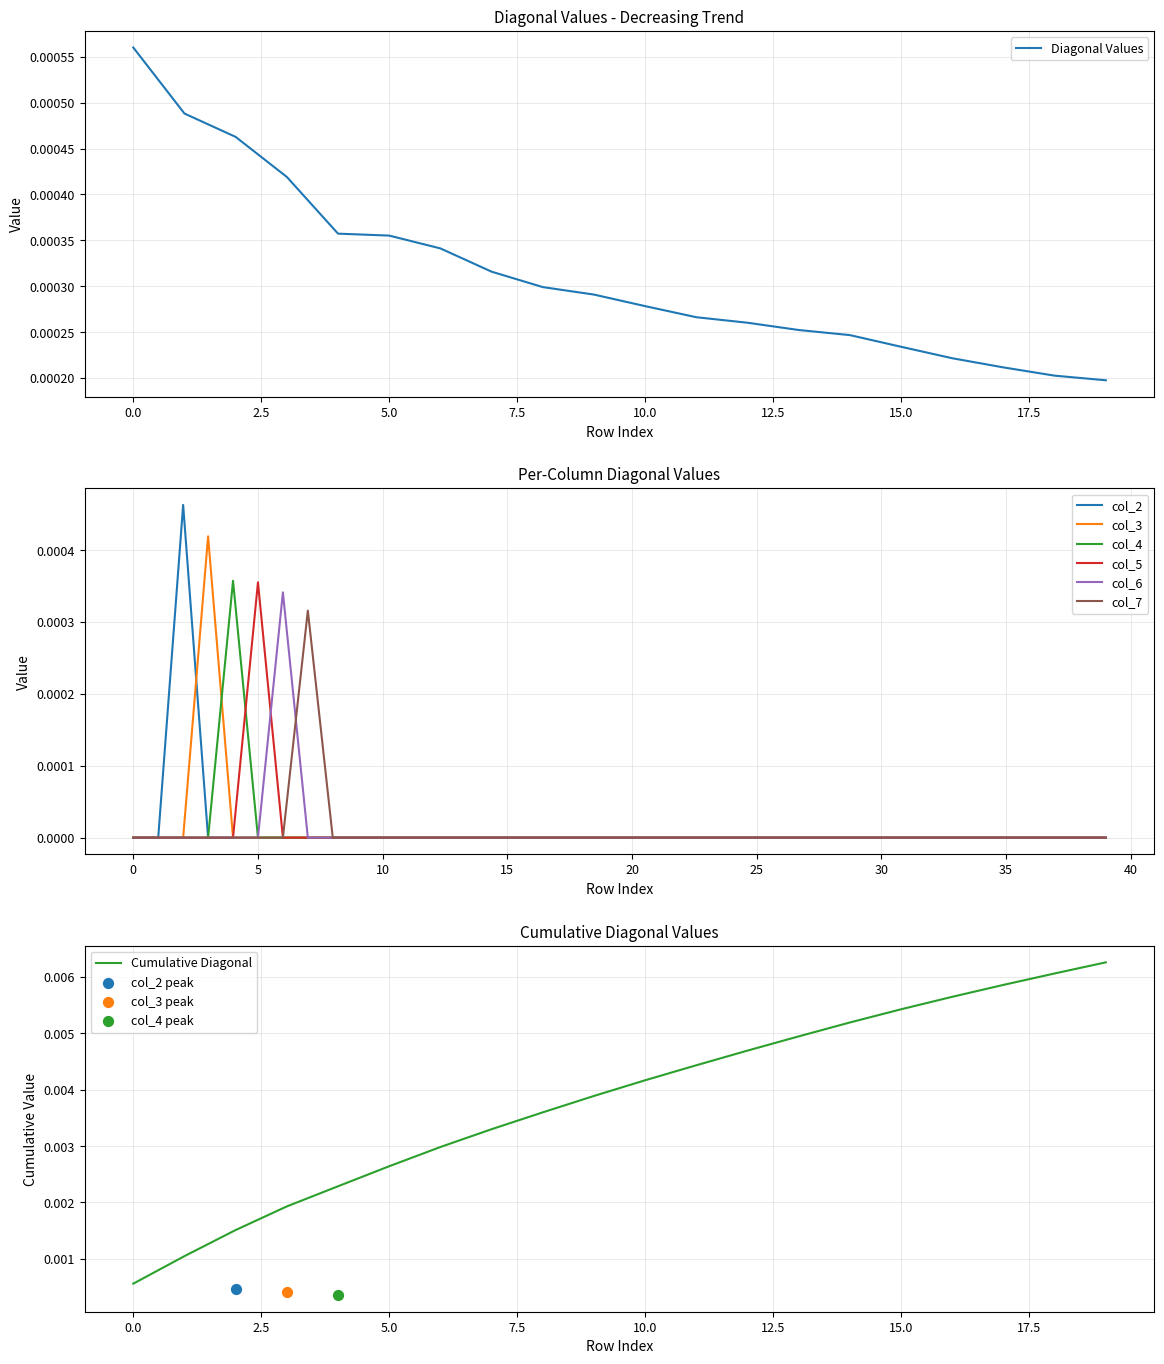

Is it true that col_7 equals 0.0 at 10?

True